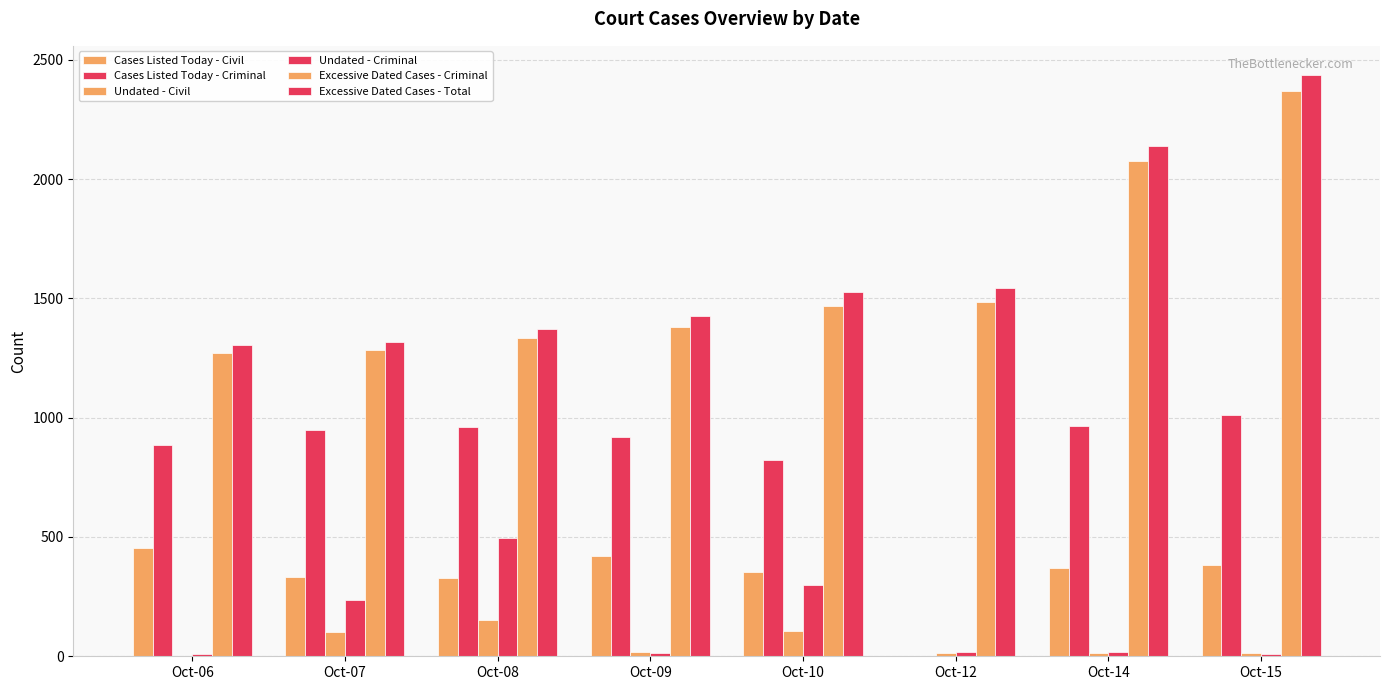

How many distinct data groups are displayed?

6